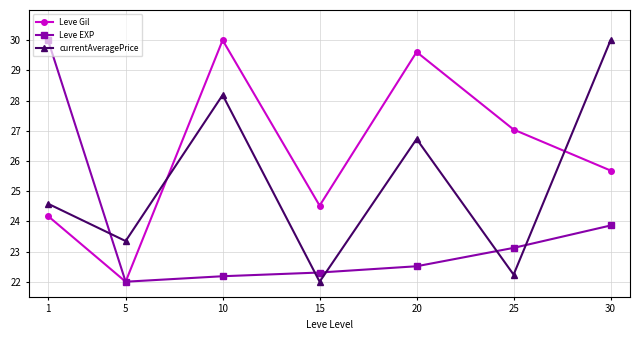

Reading right to left, extract all data points from this chart.

Leve Gil: 30=25.7	25=27.0	20=29.6	15=24.5	10=30.0	5=22.0	1=24.2
Leve EXP: 30=23.9	25=23.1	20=22.5	15=22.3	10=22.2	5=22.0	1=30.0
currentAveragePrice: 30=30.0	25=22.2	20=26.7	15=22.0	10=28.2	5=23.3	1=24.6